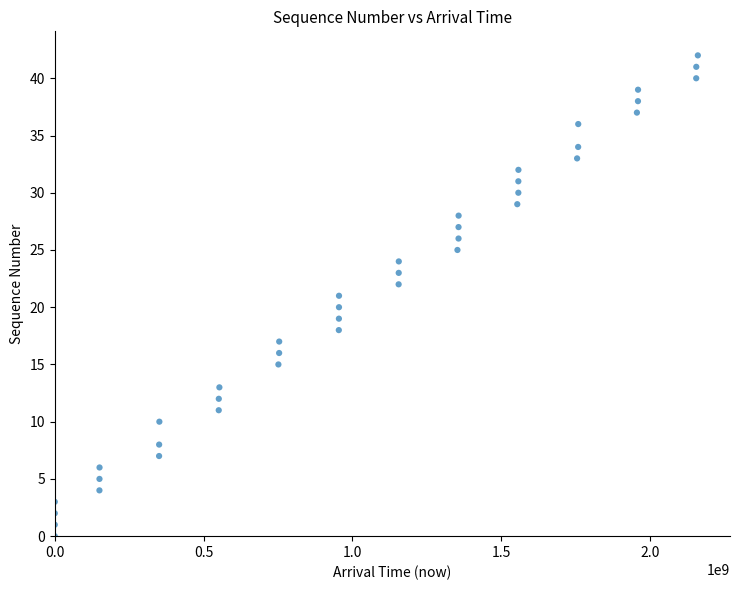

What is the range of X values (max minus min)?

2161148000